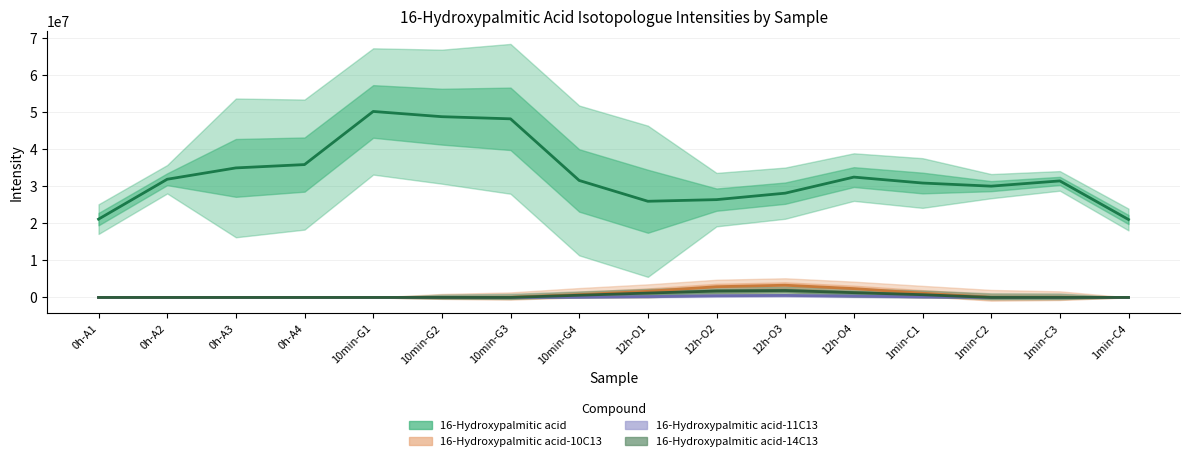

What is the sum of all 16-Hydroxypalmitic acid-11C13 values?

1823299.0